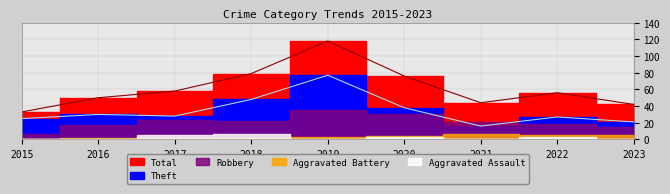

At which category does Aggravated Assault reach its first local peak?

2018